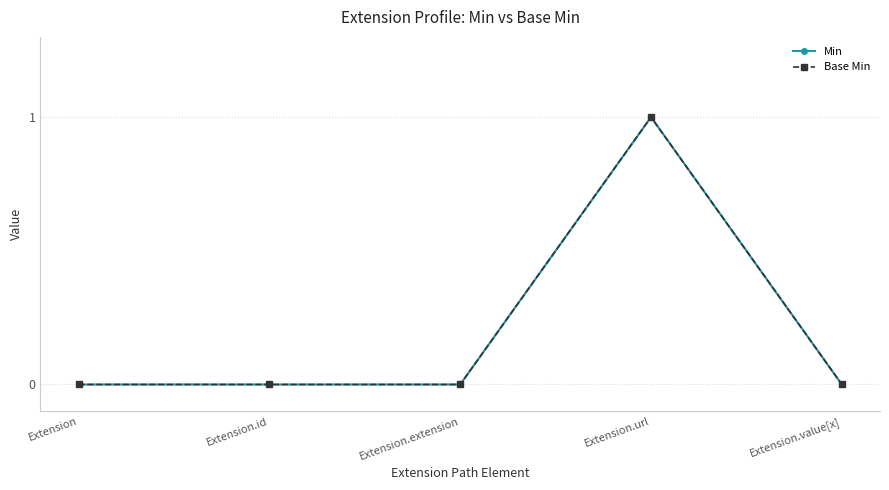

Does the chart have visible grid lines?

Yes